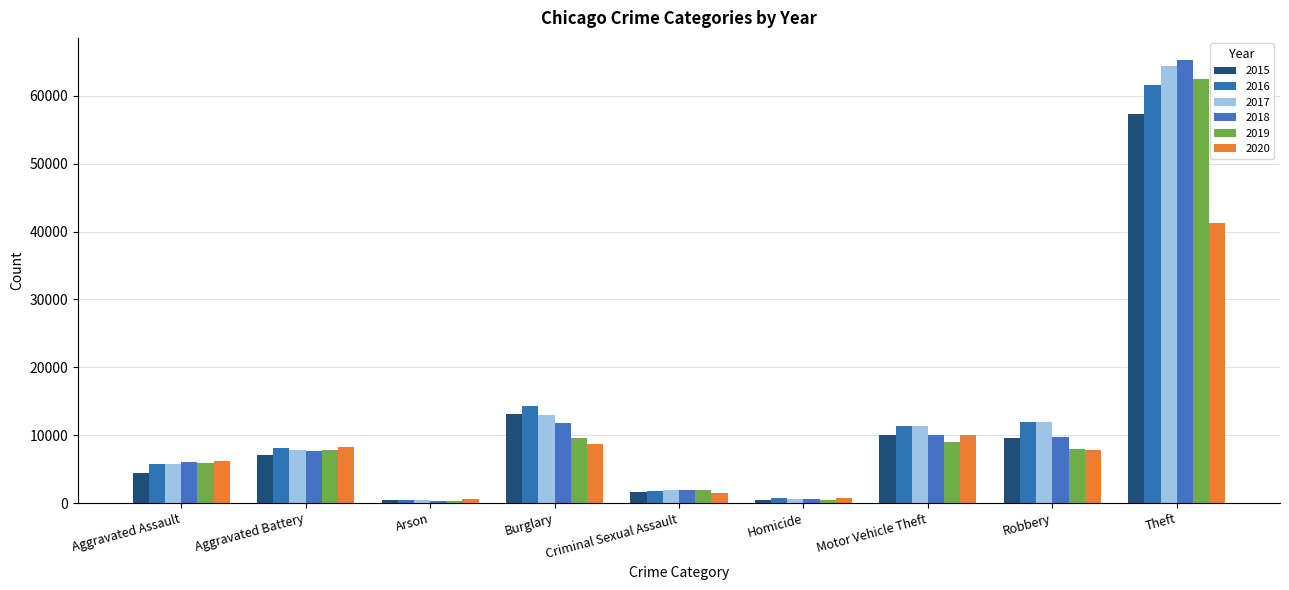

True or false: 2016 has a value of 786 at Homicide.

True